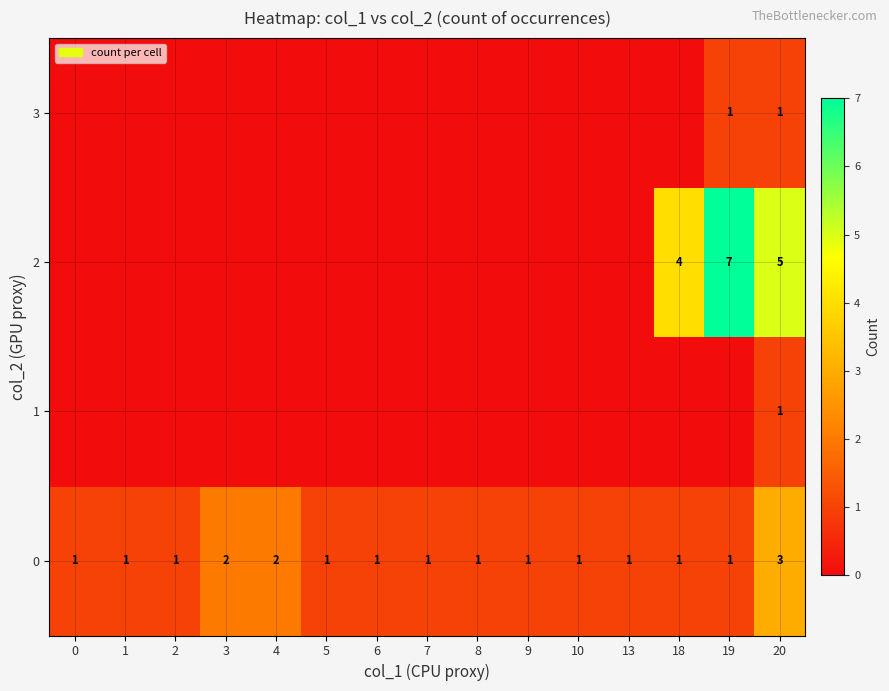

What is the difference between the highest and lowest values at 20?

4